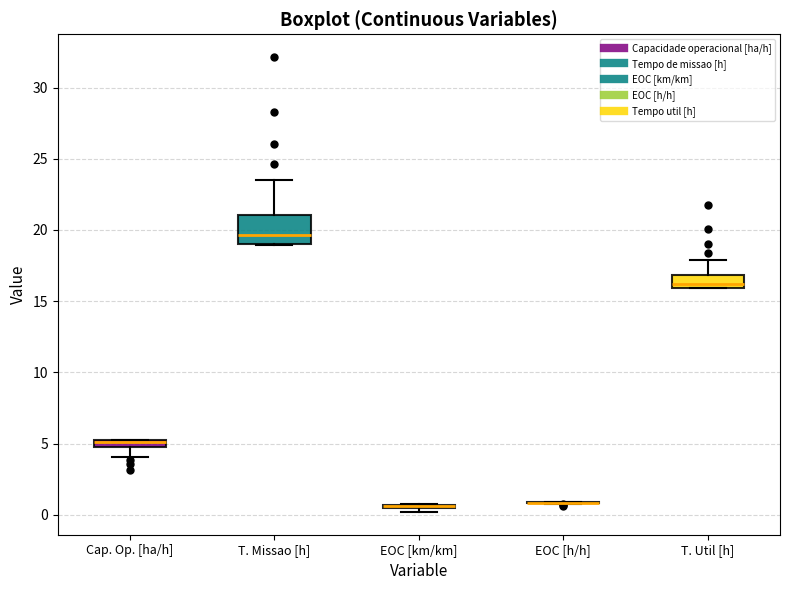

Comparing the boxes themselves (not the whiskers), which one is the tallest?

T. Missao [h]